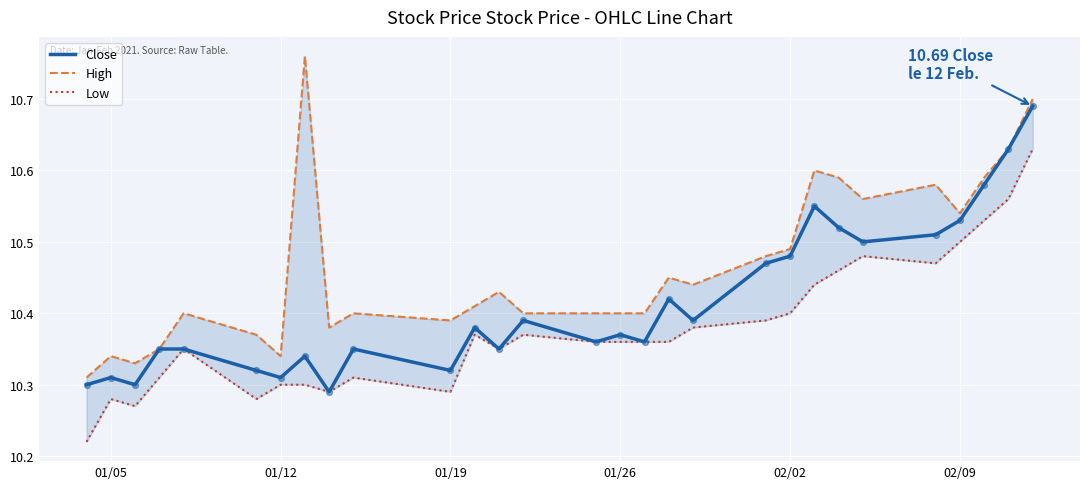

Which series has the largest Y range (max minus min)?

High